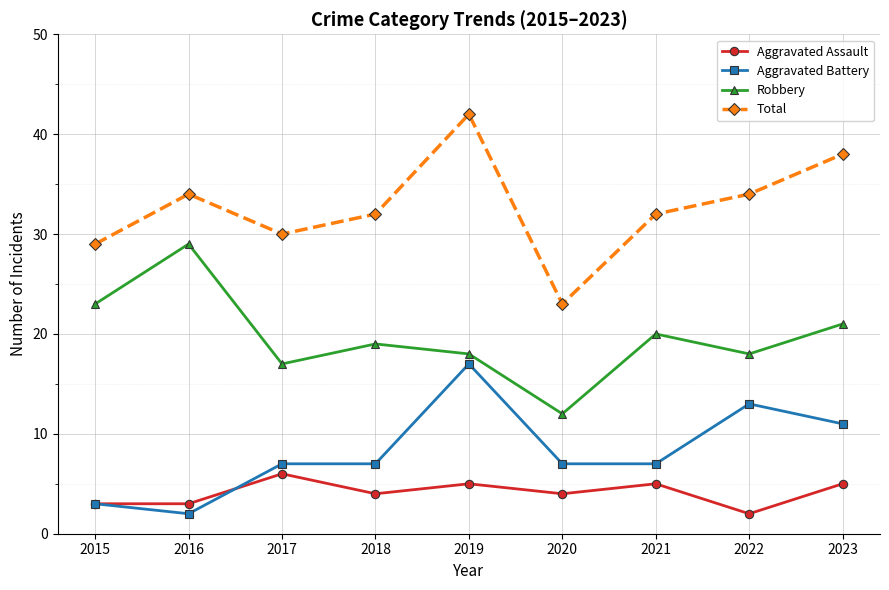

Read the Robbery value at 2022, to the nearest 5.

20